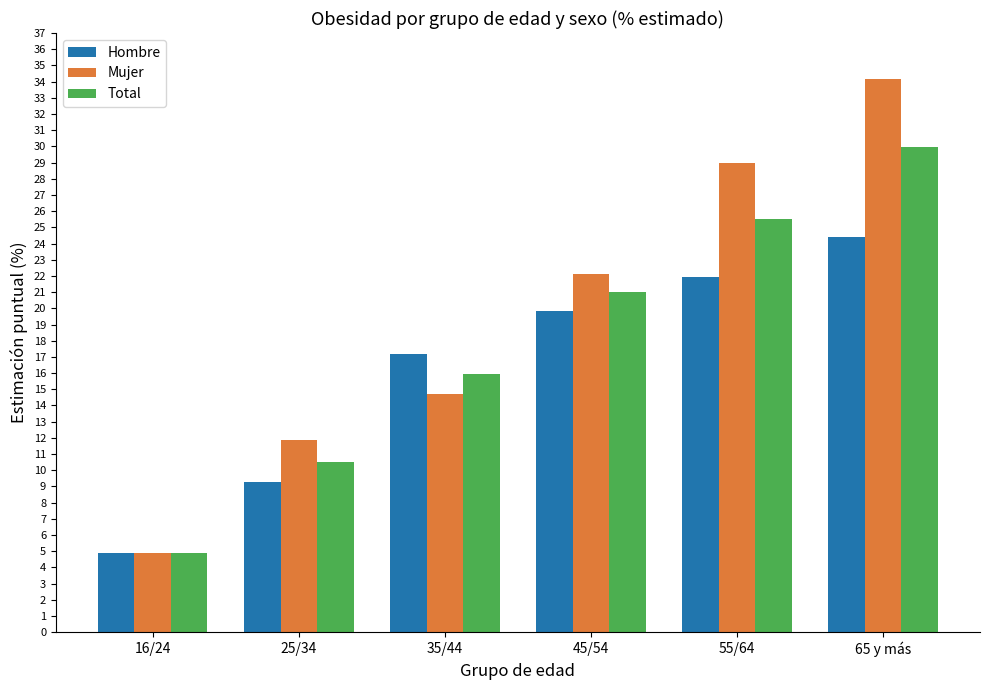

What position from the right is 65 y más?

1